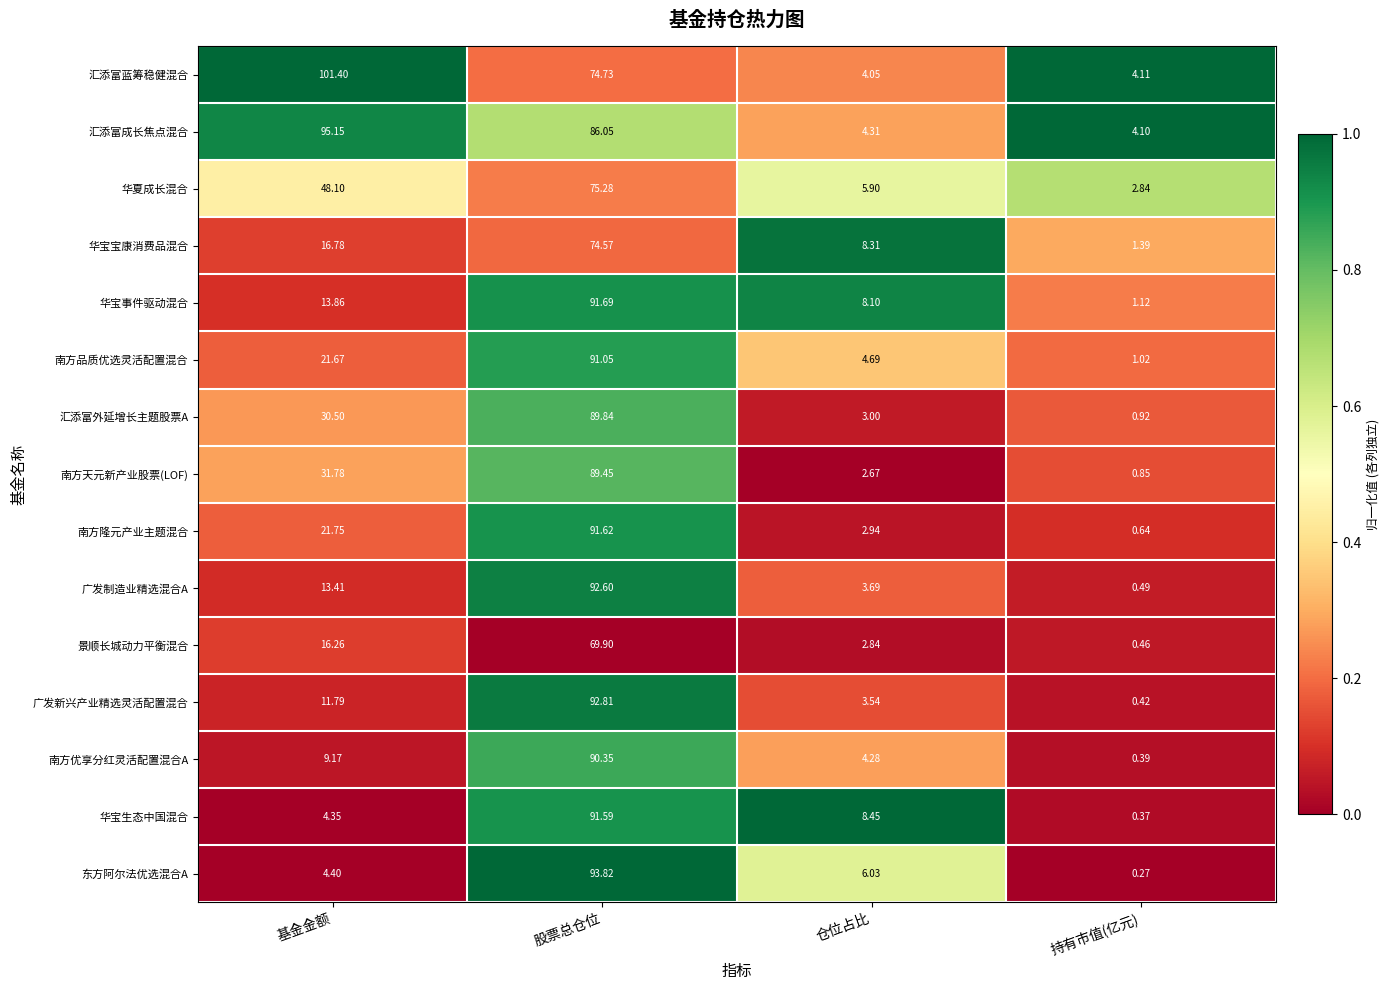

Which series changed the most between 仓位占比 and 持有市值(亿元)?

华宝生态中国混合